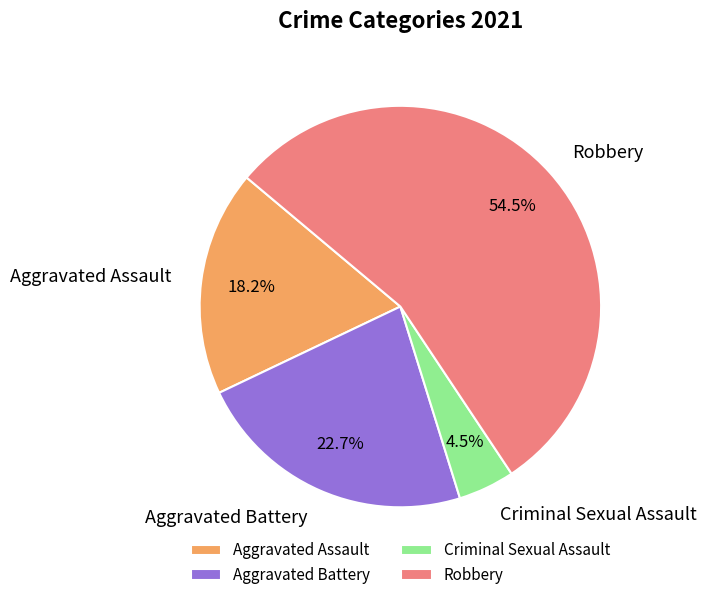

What percentage is NOT represented by Criminal Sexual Assault?

95.5%